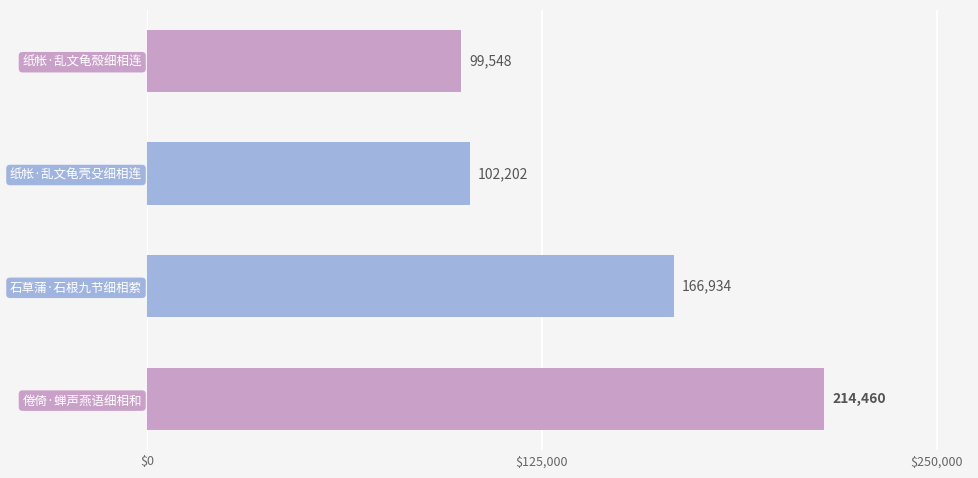

What is the ratio of the value at 纸帐·乱文龟殼细相连 to the value at 石草蒲·石根九节细相萦?

0.6